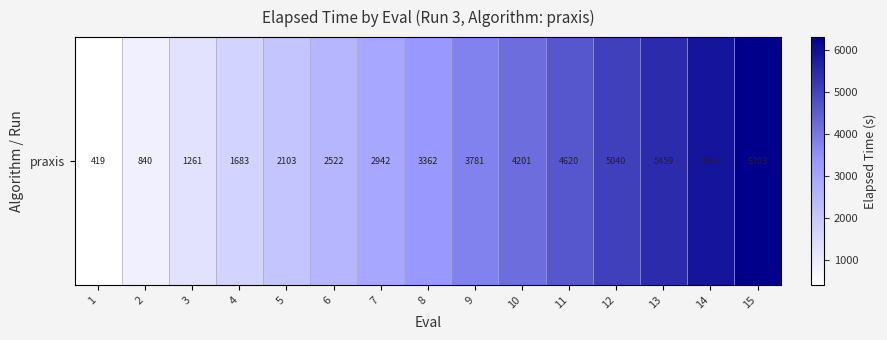

Reading right to left, transcribe all the data shown in this chart.

15=6302.8	14=5882.3	13=5459.4	12=5040.1	11=4619.8	10=4200.8	9=3781.0	8=3361.7	7=2942.0	6=2522.3	5=2103.0	4=1682.8	3=1261.3	2=840.0	1=419.1